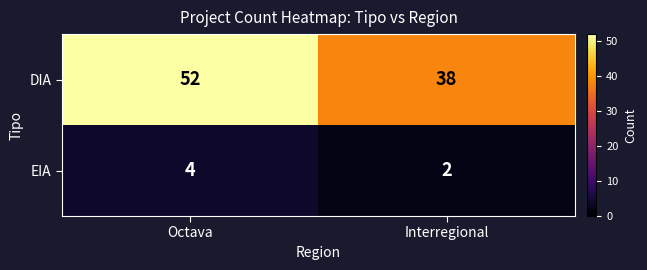

What is the sum of all DIA values?

90